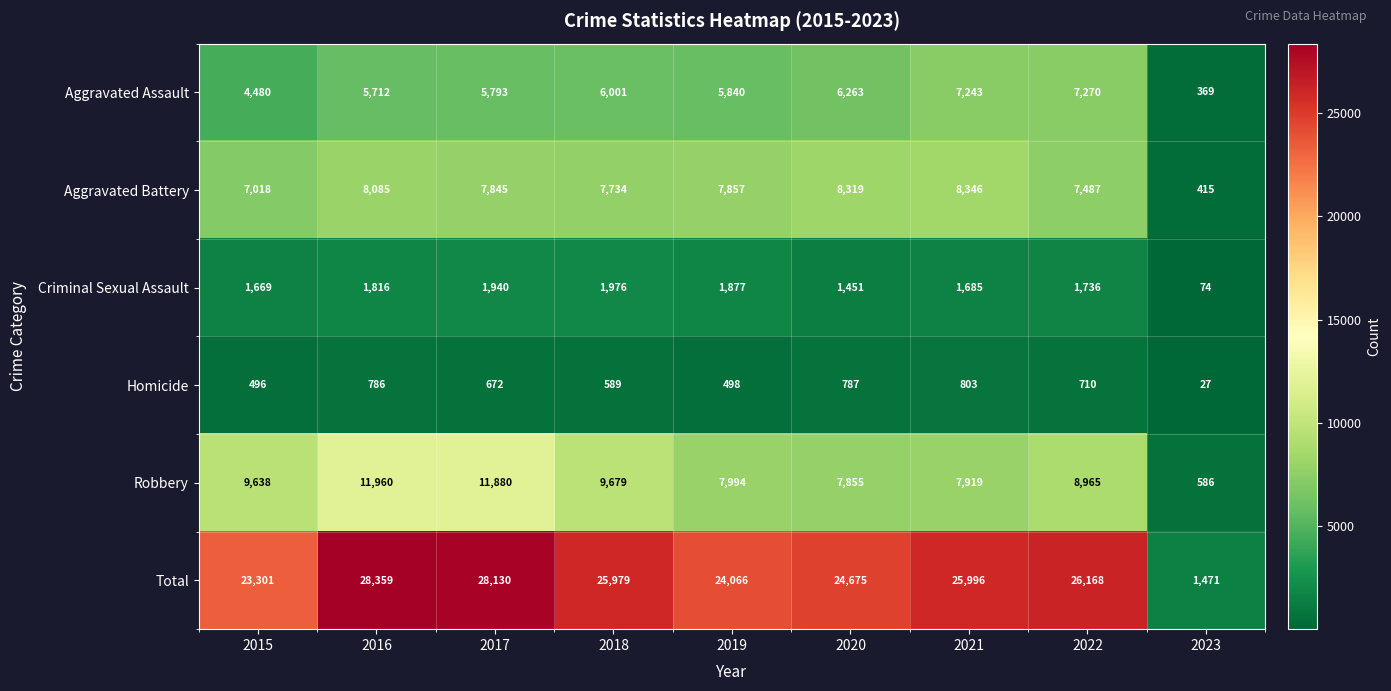

Rank the series at 2015 from lowest to highest value.

Homicide, Criminal Sexual Assault, Aggravated Assault, Aggravated Battery, Robbery, Total